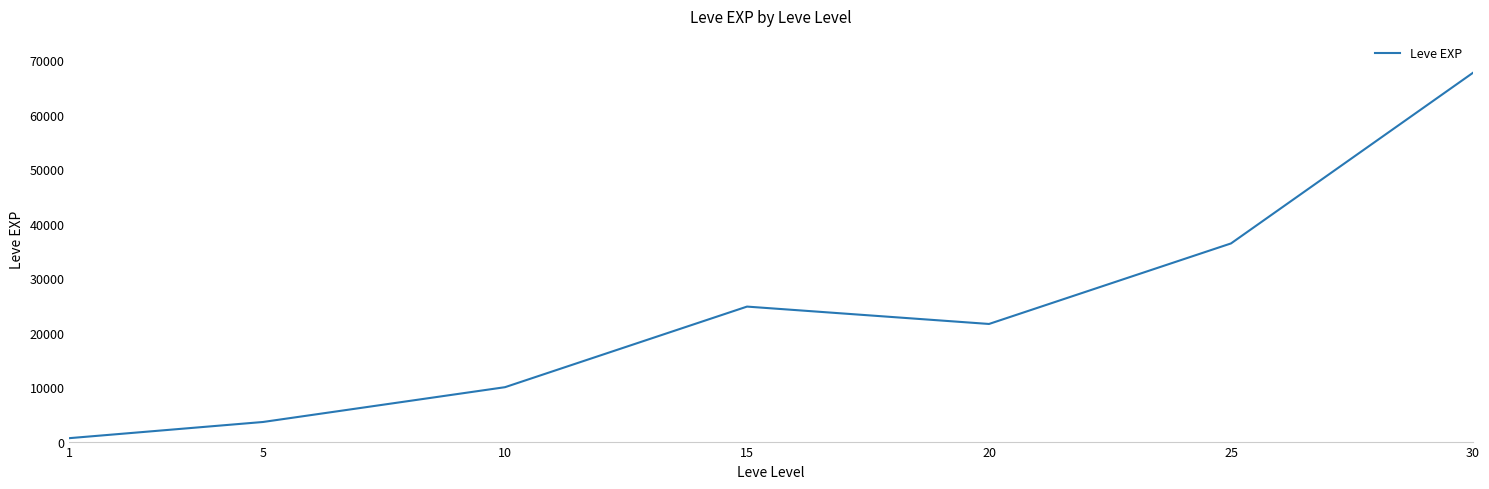

Reading right to left, extract all data points from this chart.

30=67730	25=36390	20=21600	15=24790	10=9990	5=3600	1=630